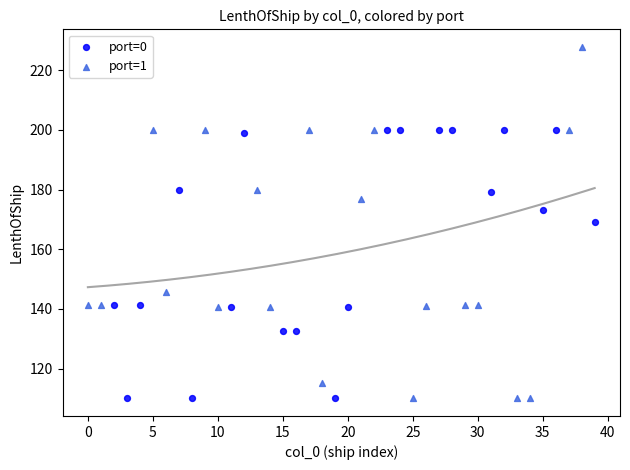

Which series has the largest Y range (max minus min)?

port=1